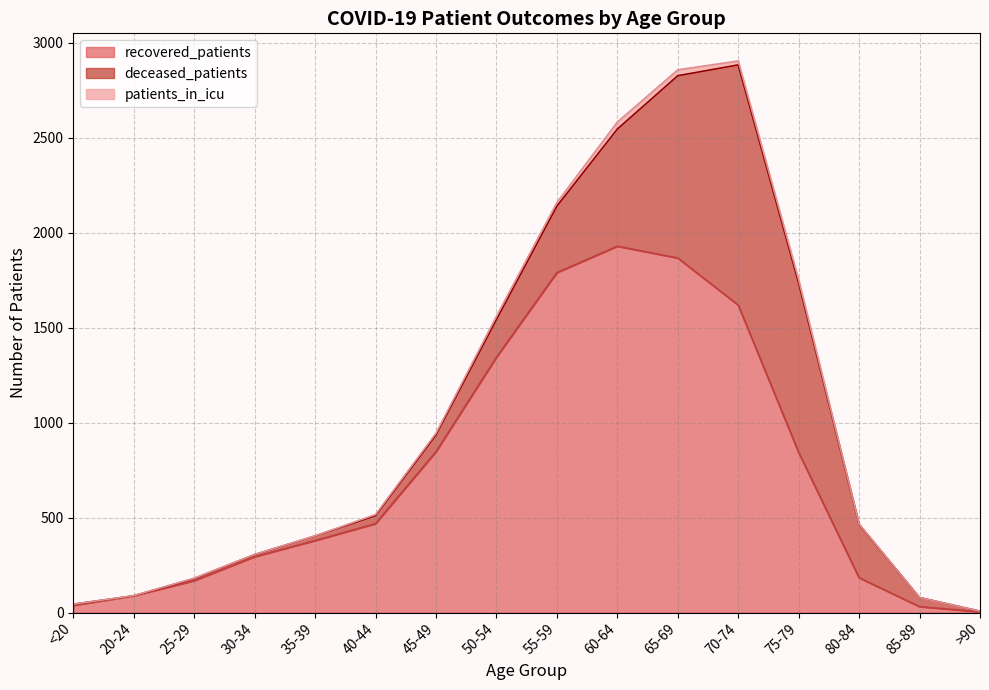

What position from the right is 60-64?

7